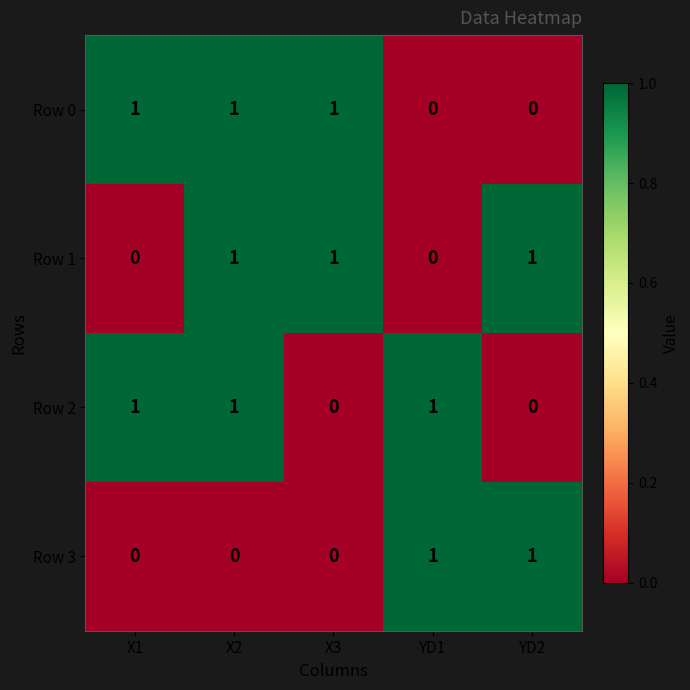

What is the sum of all Row 1 values?

3